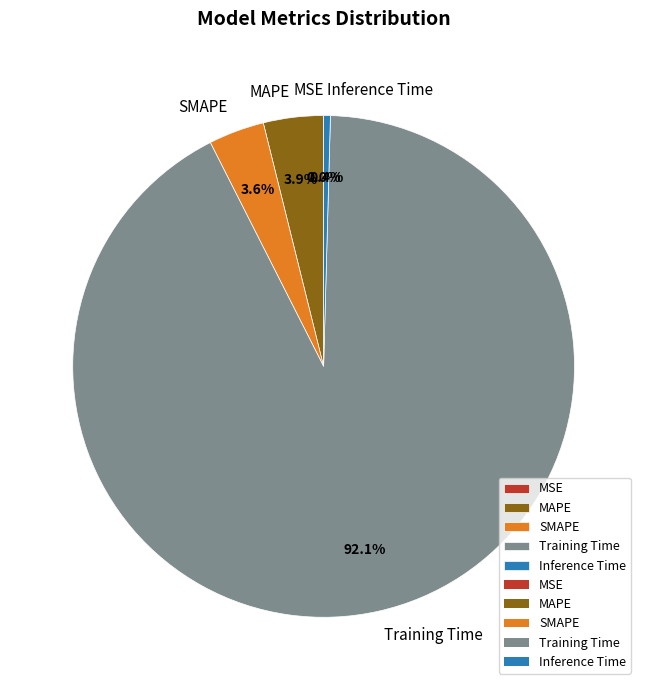

What percentage is the SMAPE slice, to the nearest percent?

4%